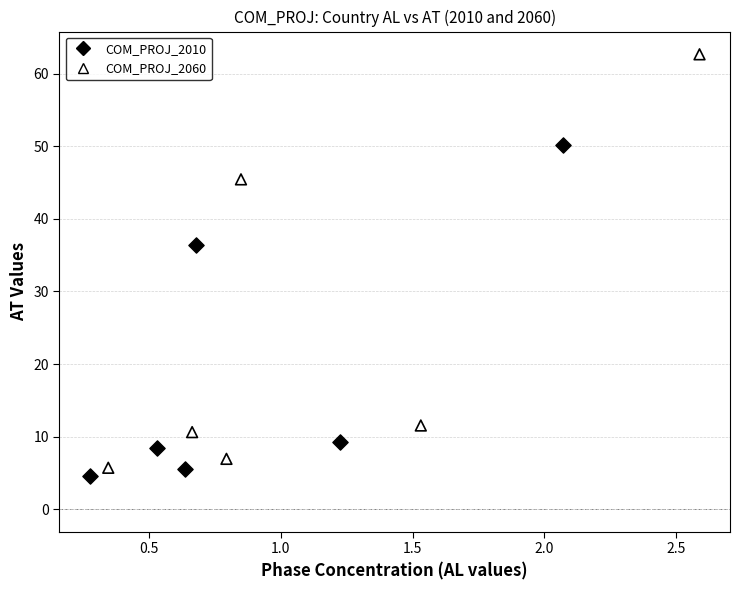

Which series has the widest spread of Y values?

COM_PROJ_2060